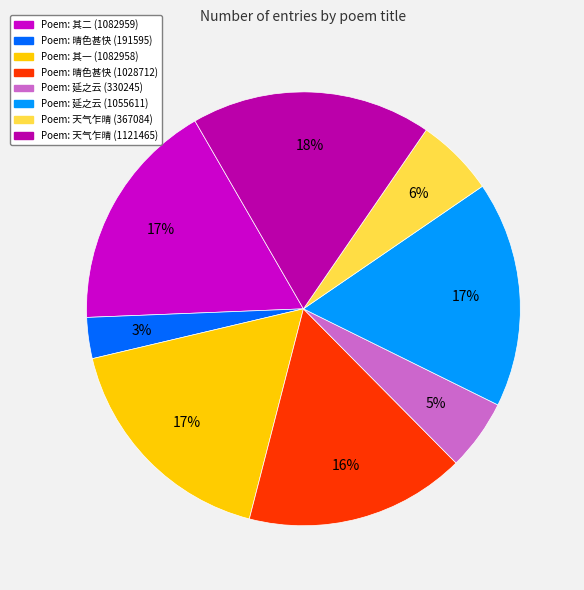

Which slice is the largest?

是日天气乍晴颇快人意因和韵拉世弼谒傅岩 (1121465)